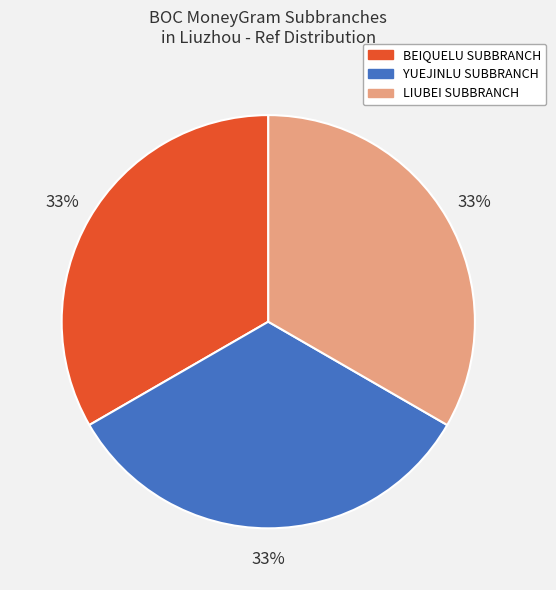

To the nearest percent, what is the average slice percentage?

33%